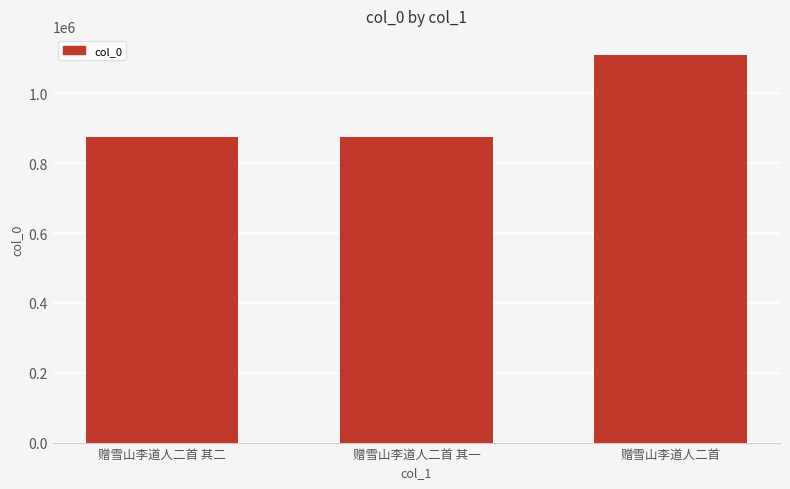

What is the difference between the maximum and minimum values?

232994